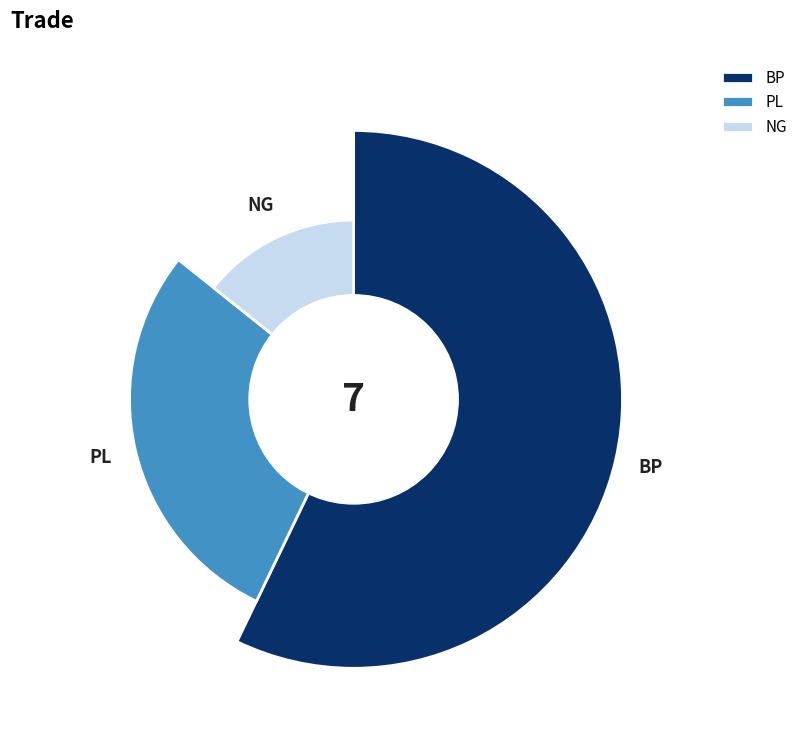

What percentage is the BP slice, to the nearest percent?

57%